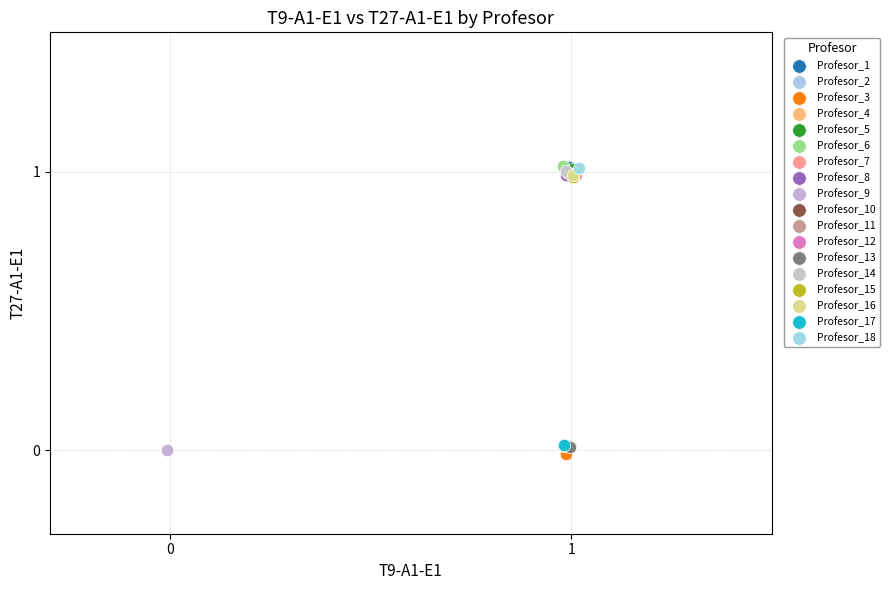

What are all the series names shown in the legend?

Profesor_1, Profesor_2, Profesor_3, Profesor_4, Profesor_5, Profesor_6, Profesor_7, Profesor_8, Profesor_9, Profesor_10, Profesor_11, Profesor_12, Profesor_13, Profesor_14, Profesor_15, Profesor_16, Profesor_17, Profesor_18